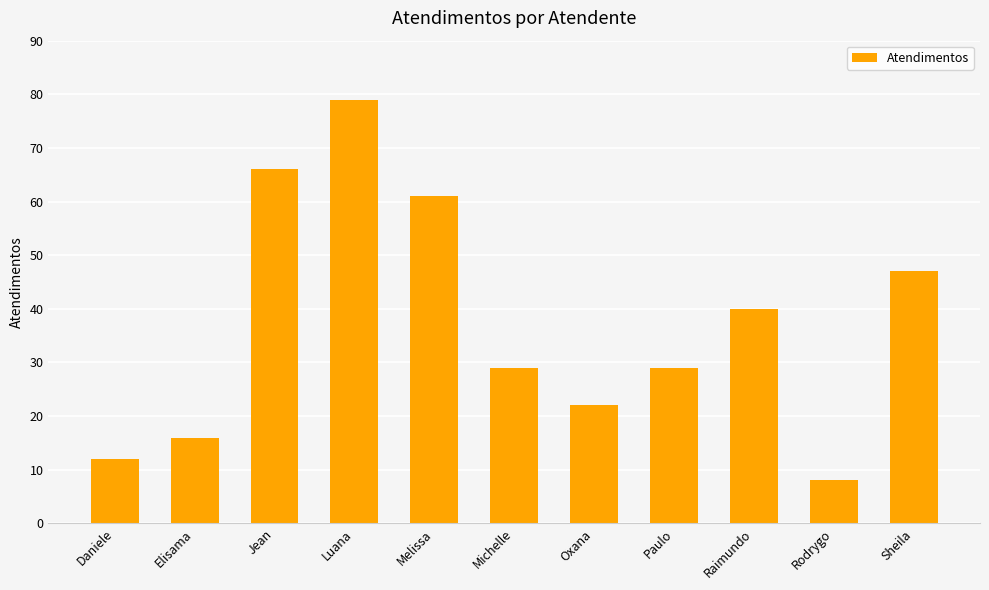

Read the value at Michelle.

29